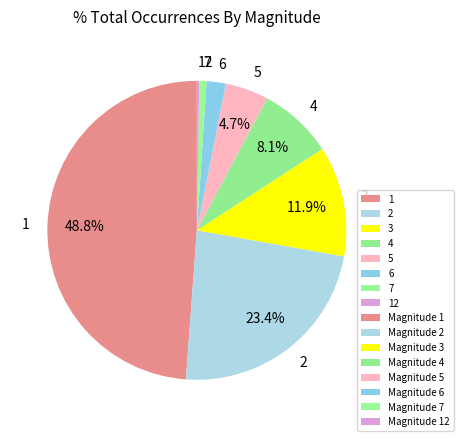

Does 7 account for over 50% of the chart?

No